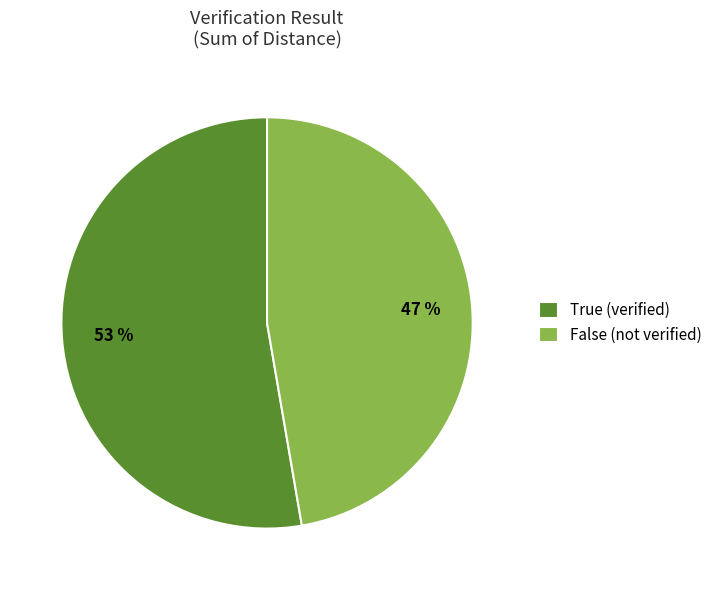

To the nearest percent, what is the combined percentage of False (not verified) and True (verified)?

100%